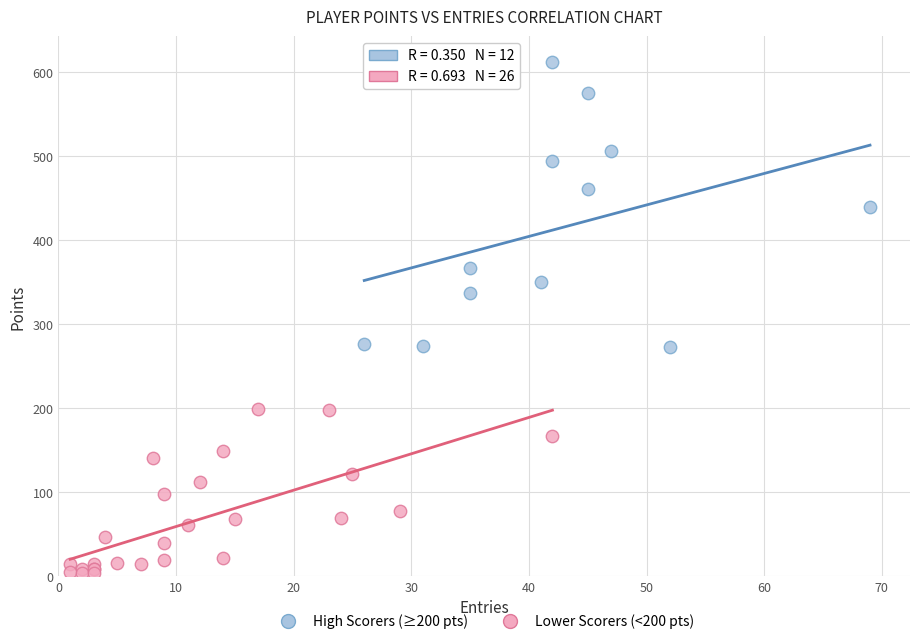

Which series reaches the minimum Y coordinate?

Lower Scorers (<200 pts)